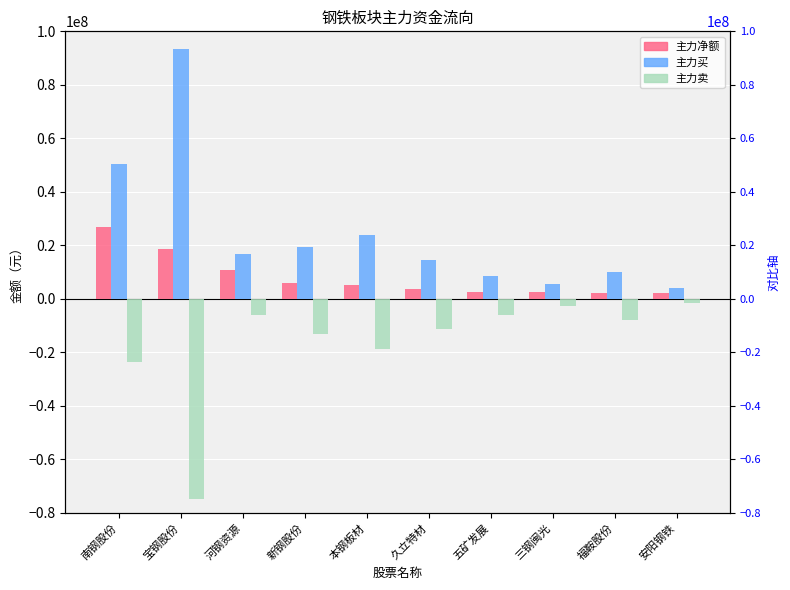

Reading left to right, transcribe all the data shown in this chart.

主力净额: 南钢股份=26834799	宝钢股份=18672560	河钢资源=10715376	新钢股份=6052684	本钢板材=5159841	久立特材=3516185	五矿发展=2522480	三钢闽光=2489090	福鞍股份=2159046	安阳钢铁=2153754
主力买: 南钢股份=50416088	宝钢股份=93467131	河钢资源=16718238	新钢股份=19320275	本钢板材=23781794	久立特材=14664607	五矿发展=8612542	三钢闽光=5335848	福鞍股份=9964238	安阳钢铁=3932993
主力卖: 南钢股份=-23581289	宝钢股份=-74794571	河钢资源=-6002862	新钢股份=-13267591	本钢板材=-18621953	久立特材=-11148422	五矿发展=-6090062	三钢闽光=-2846758	福鞍股份=-7805192	安阳钢铁=-1779239